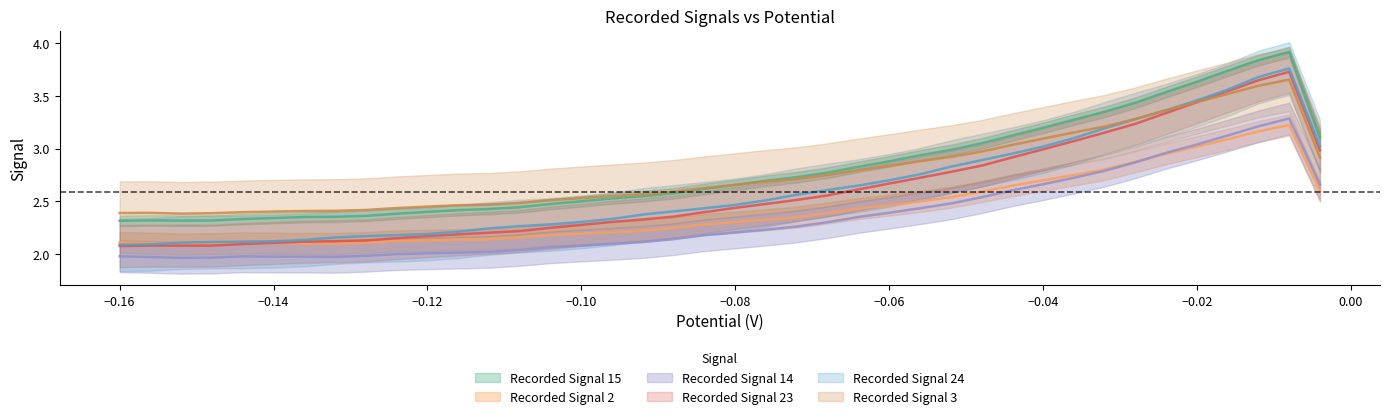

How many series are shown in this chart?

6